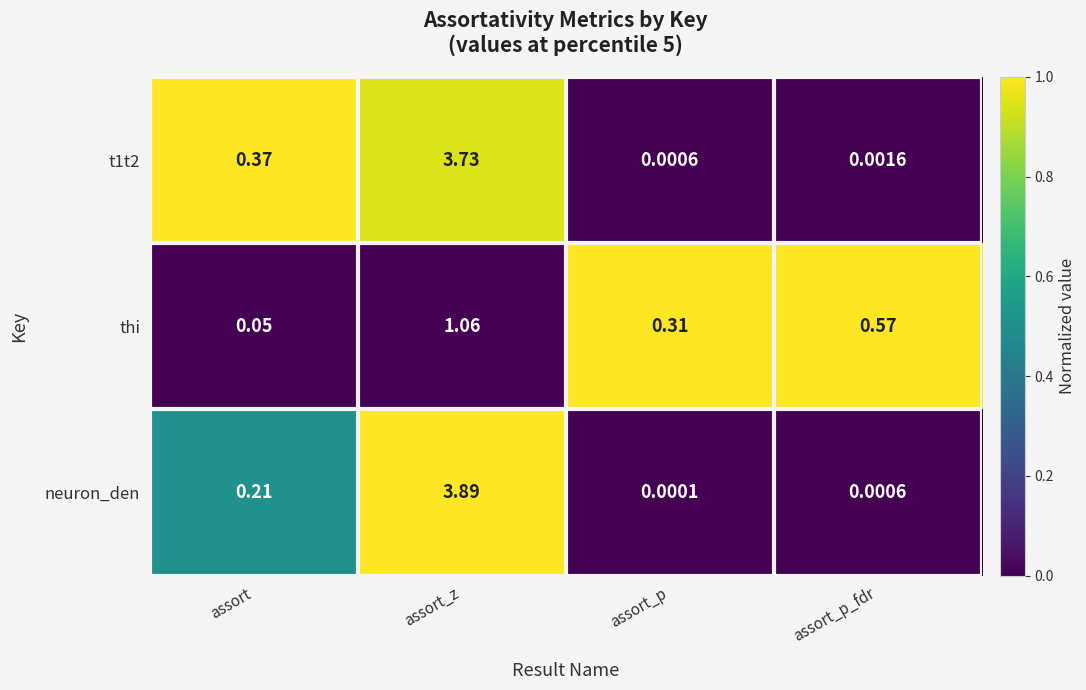

How many data points does each series have?

4